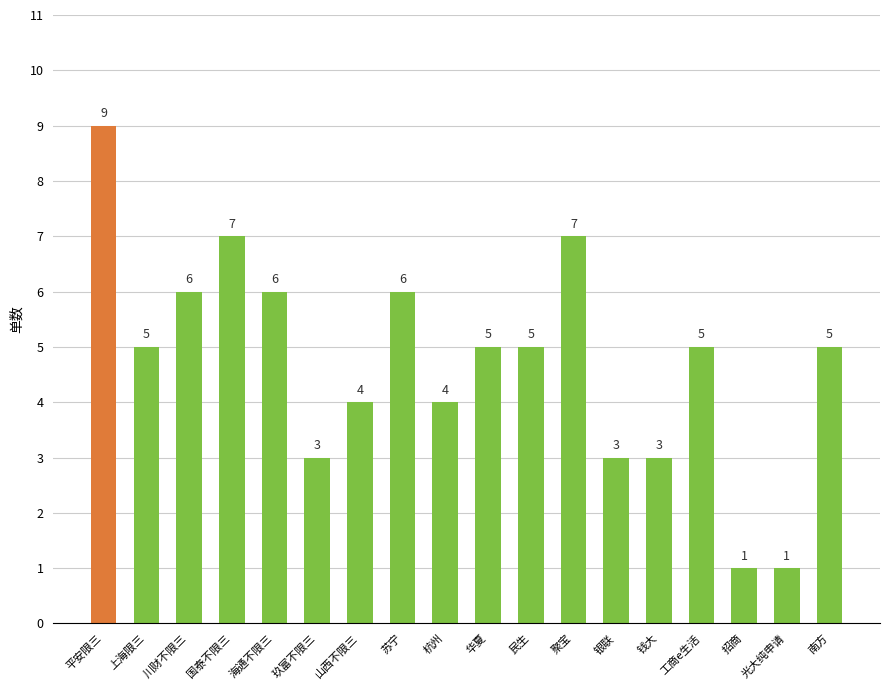

What is the difference between the second highest and second lowest values?

6